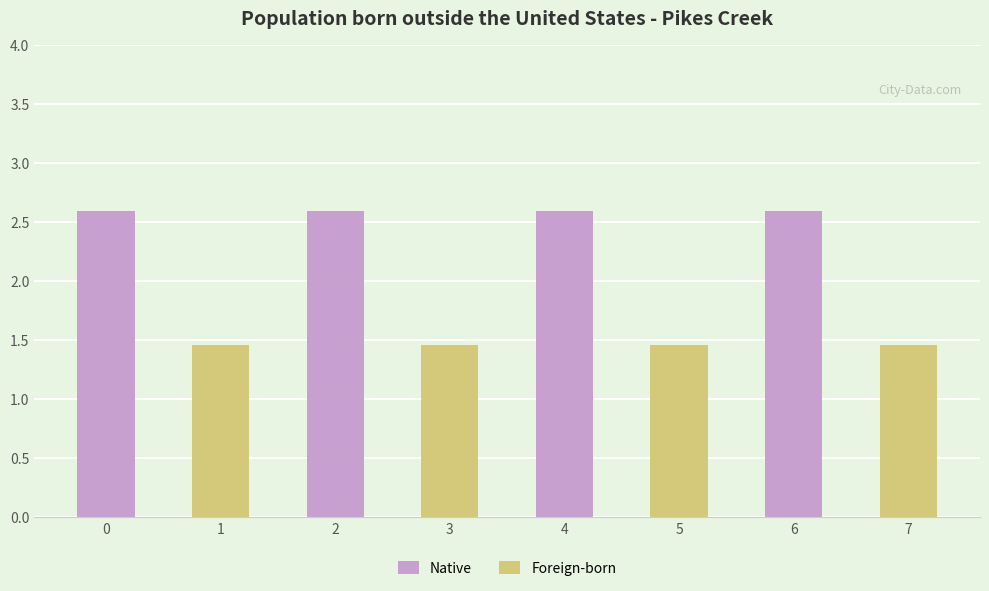

Which label corresponds to the smallest value in the chart?

1